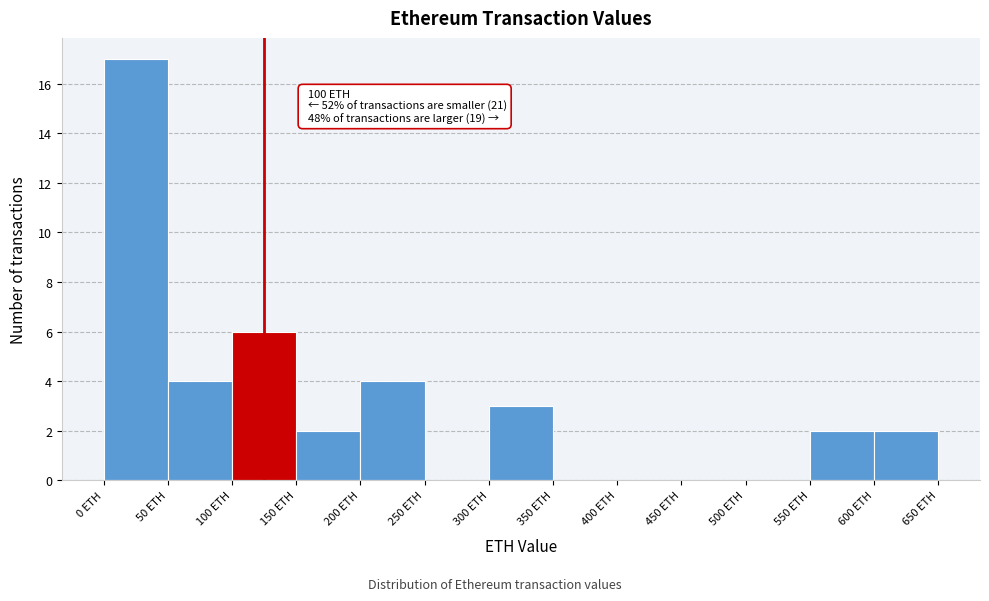

Which range on the x-axis has the tallest bar?

0 to 50